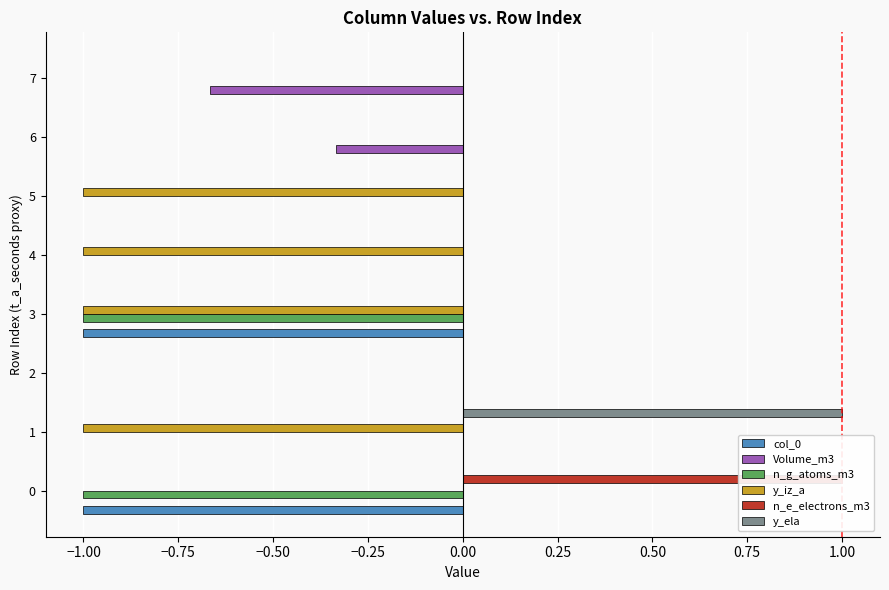

Which series has the largest total across all categories?

n_e_electrons_m3